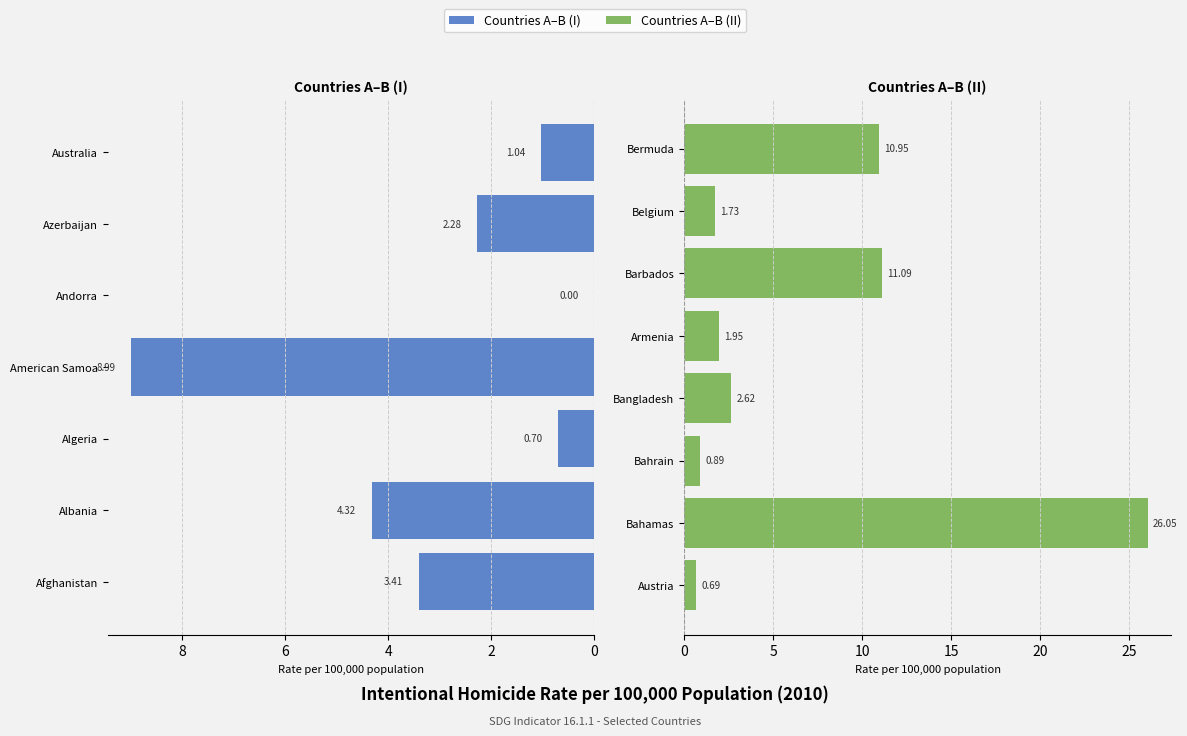

Which category has the lowest value across all series?

Andorra